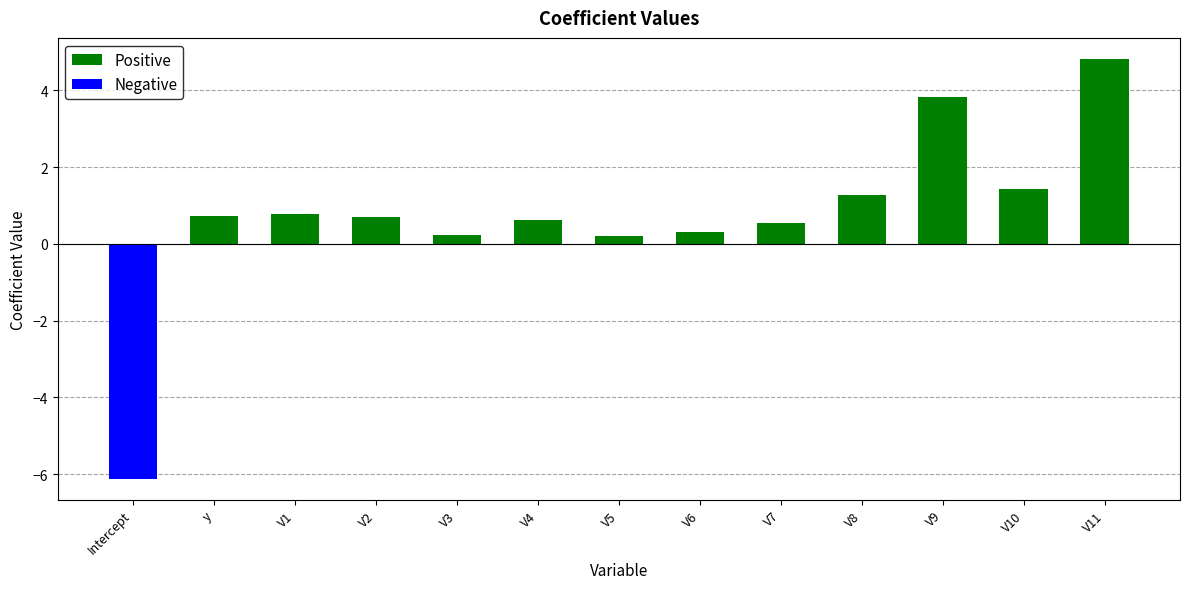

Between V6 and V4, which is larger?

V4